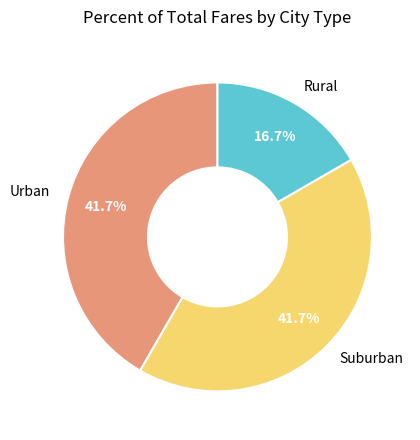

What is the smallest slice in the pie chart?

Rural